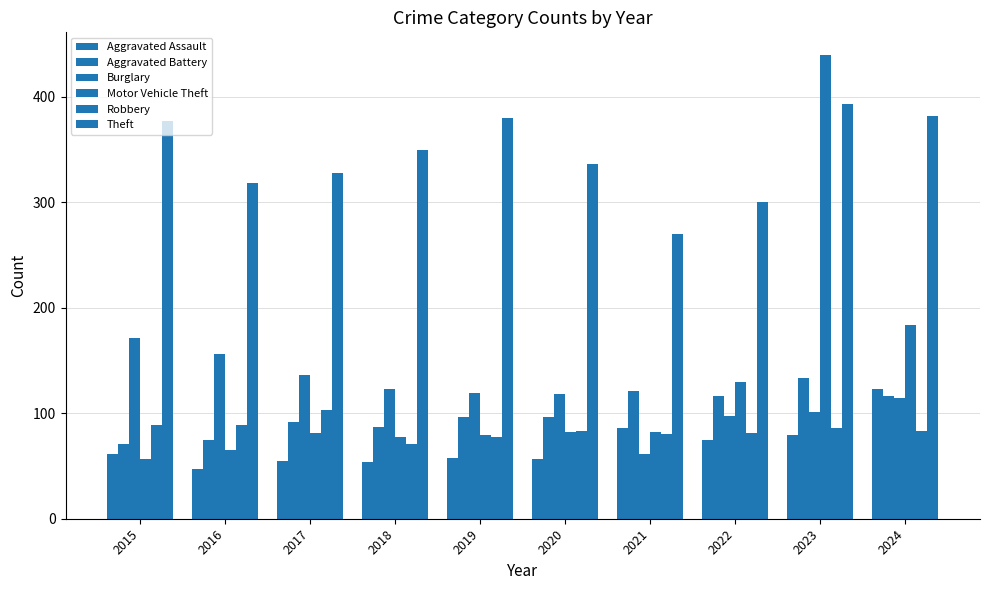

Is it true that Motor Vehicle Theft equals 108 at 2016?

False